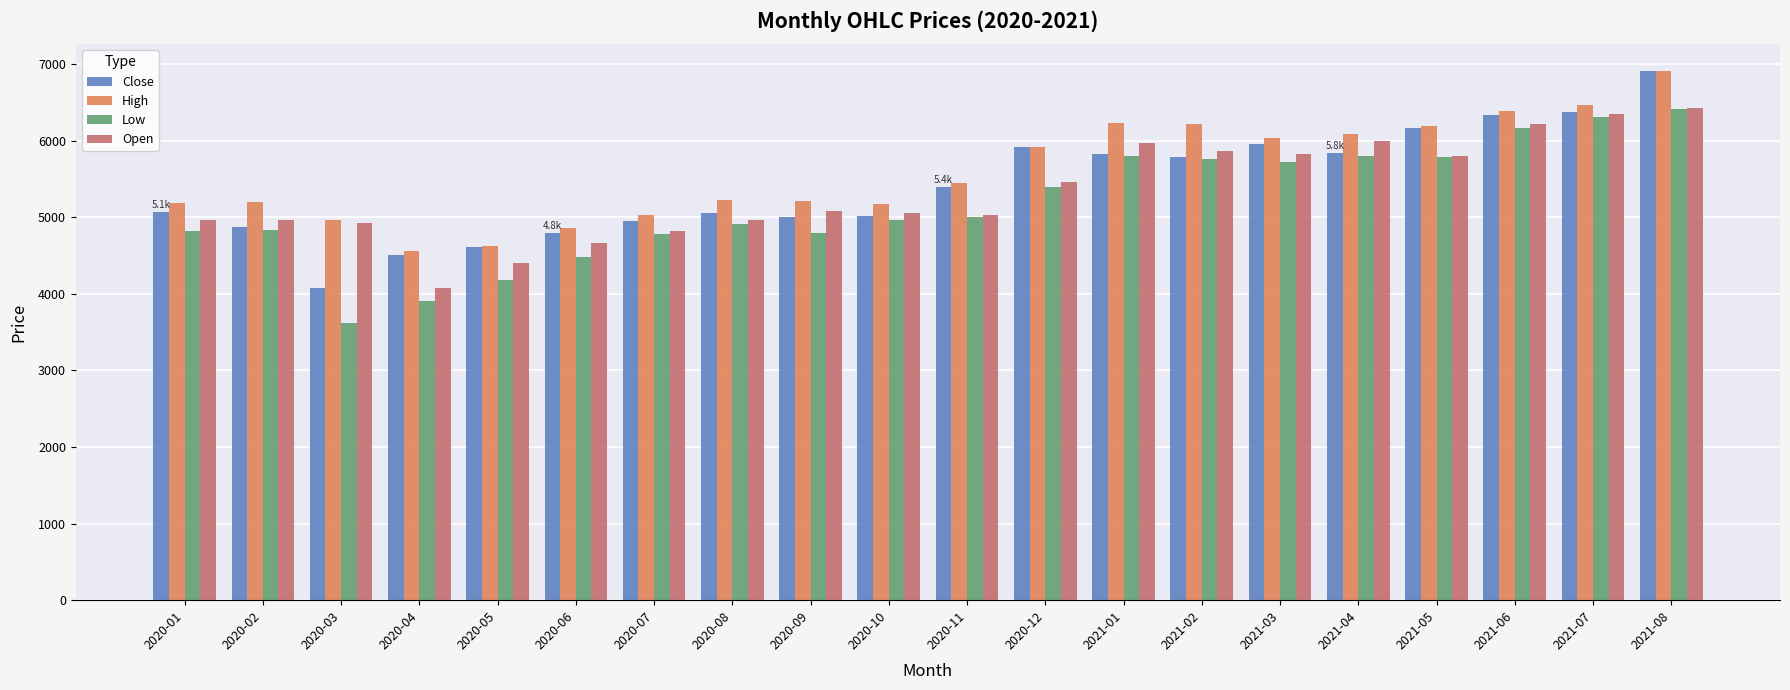

What is the average value of the High series?

5594.5